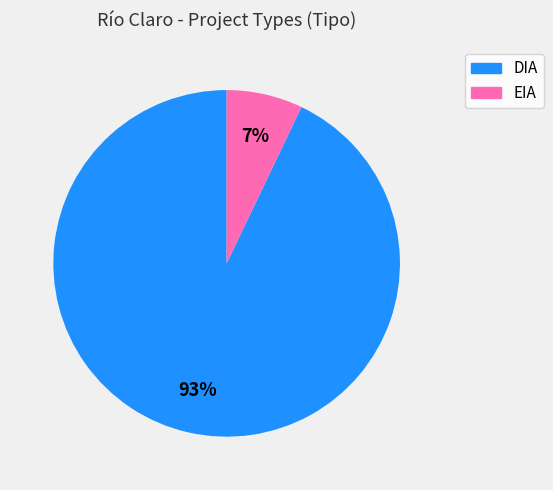

Is the sum of EIA and DIA greater than half?

Yes